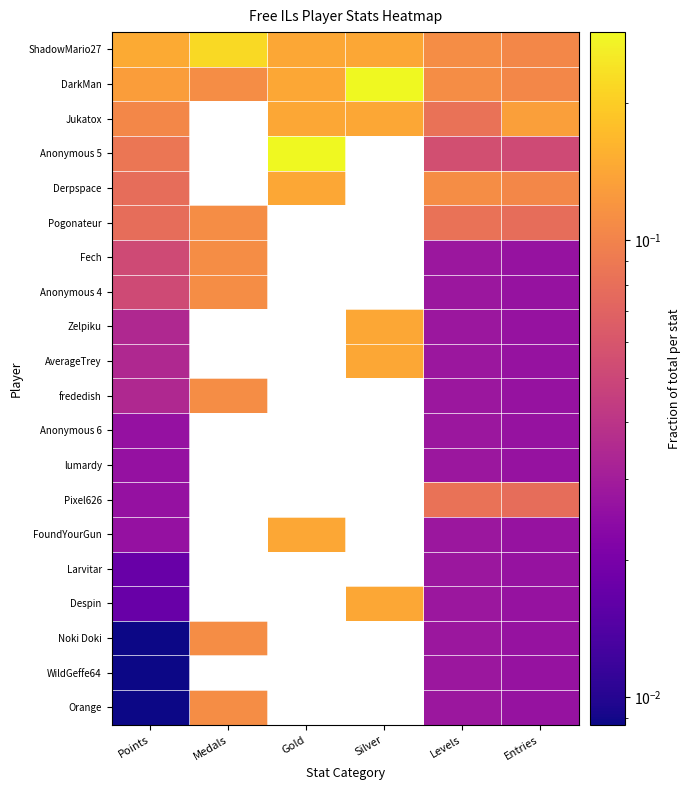

List the series in order of their peak value, highest first.

DarkMan, Anonymous 5, ShadowMario27, Jukatox, Derpspace, Zelpiku, AverageTrey, FoundYourGun, Despin, Pogonateur, Fech, Anonymous 4, frededish, Noki Doki, Orange, Pixel626, Anonymous 6, lumardy, Larvitar, WildGeffe64